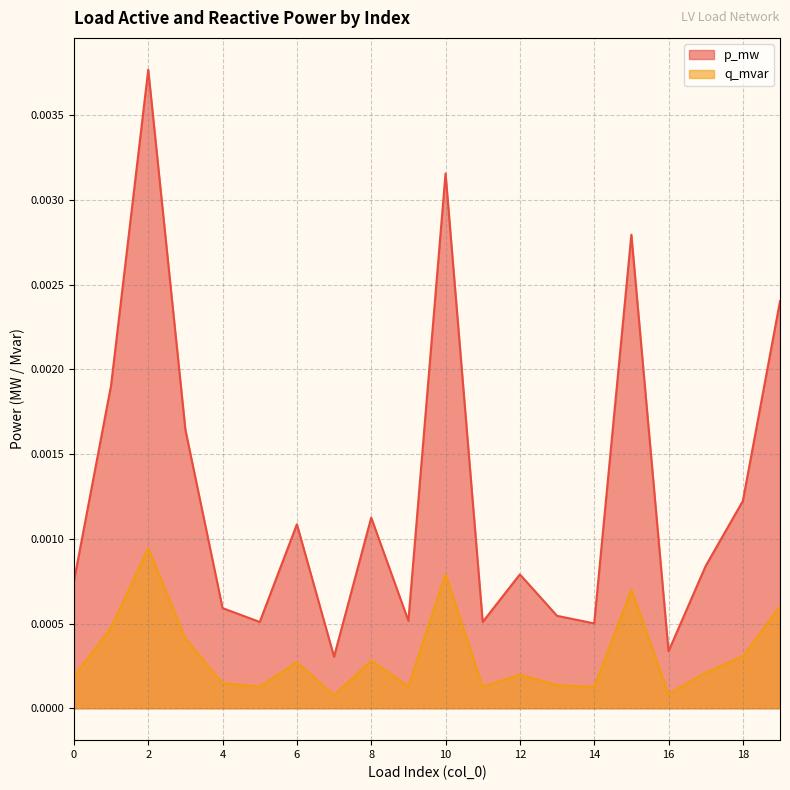

Rank the series by their average value, from lowest to highest.

q_mvar, p_mw